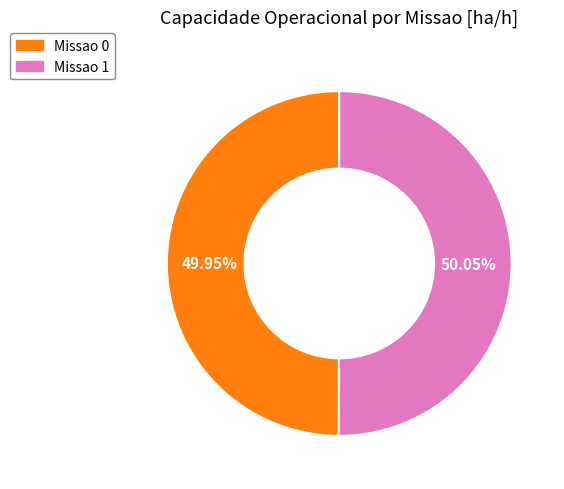

Is there any slice that represents more than half of the pie?

Yes